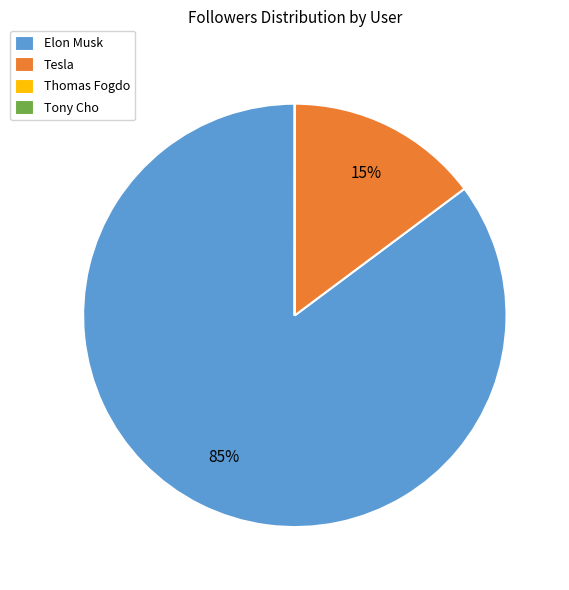

To the nearest percent, what is the average slice percentage?

25%